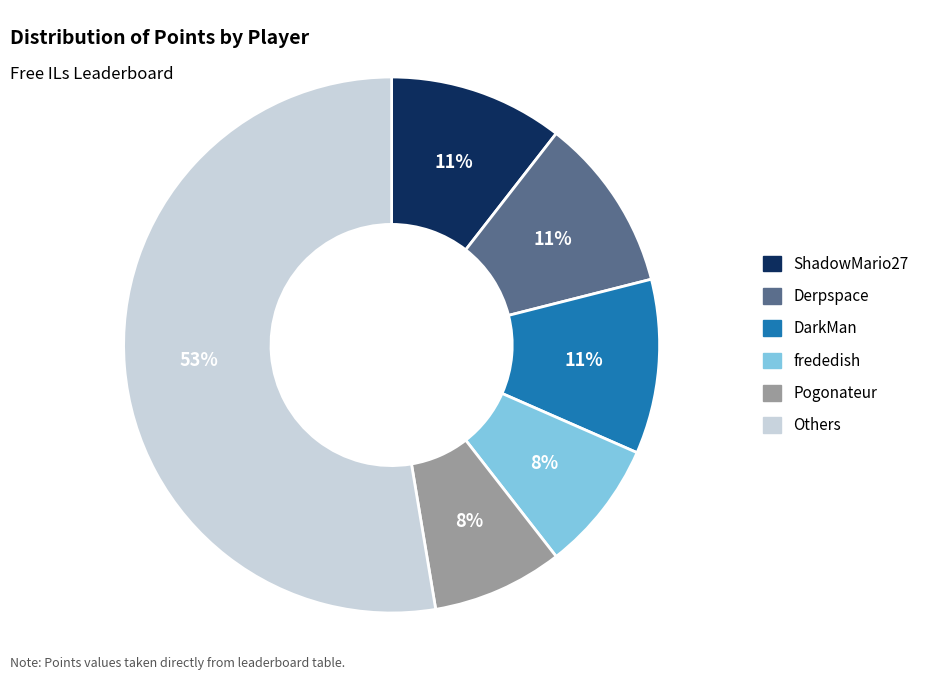

To the nearest percent, what is the average slice percentage?

17%